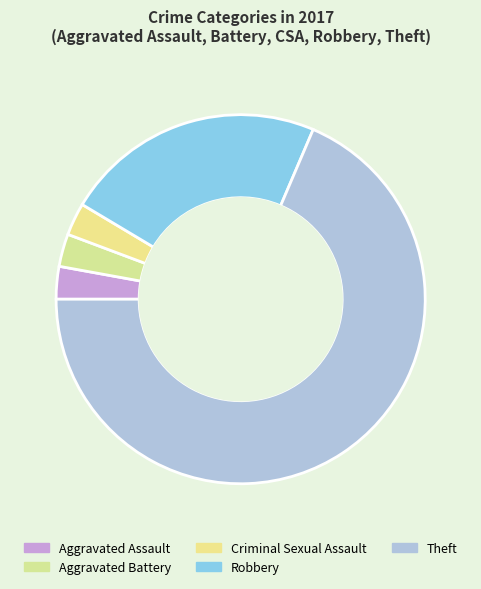

What percentage is the Aggravated Battery slice, to the nearest percent?

3%